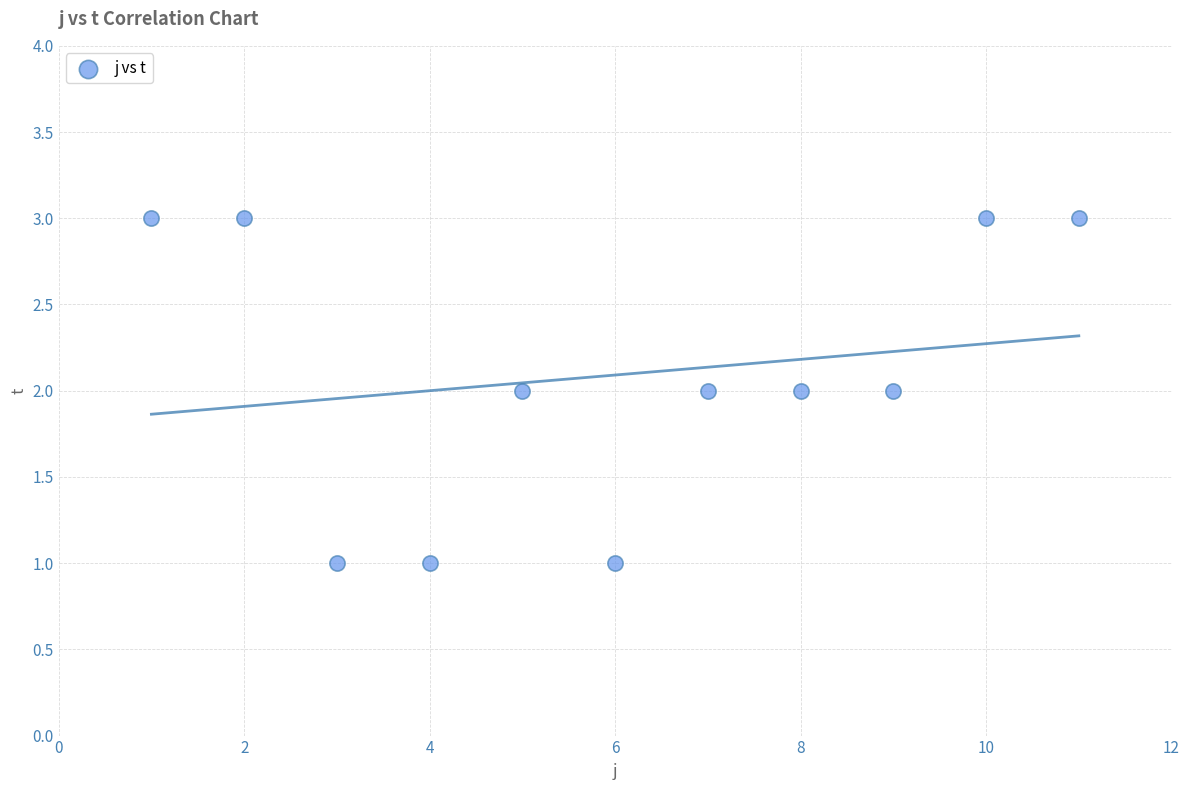

What is the average X value?

6